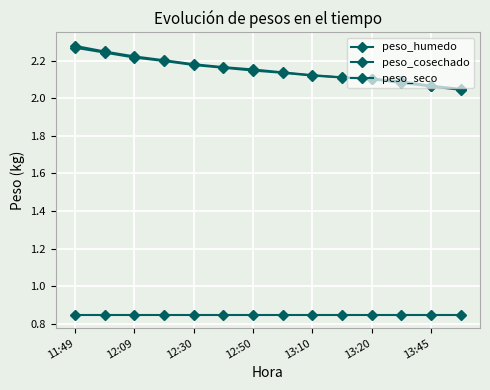

How many lines are shown in the chart?

3